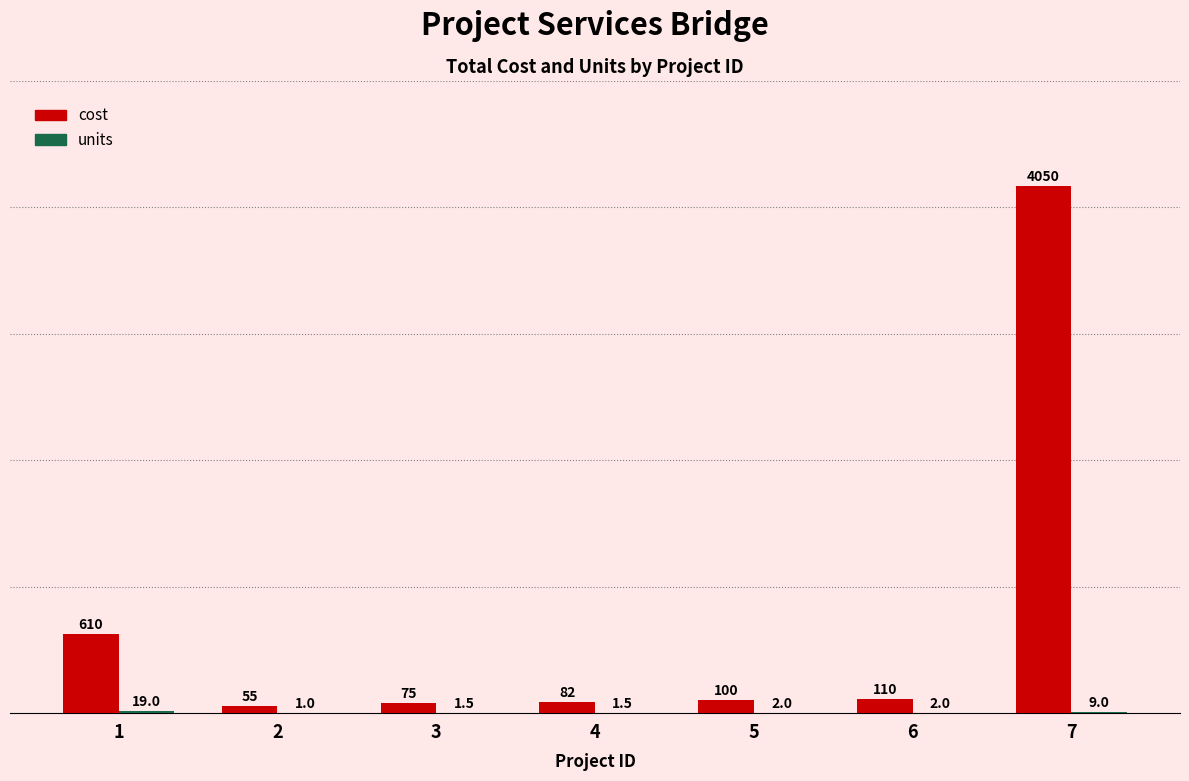

Which label corresponds to the largest value in the chart?

7